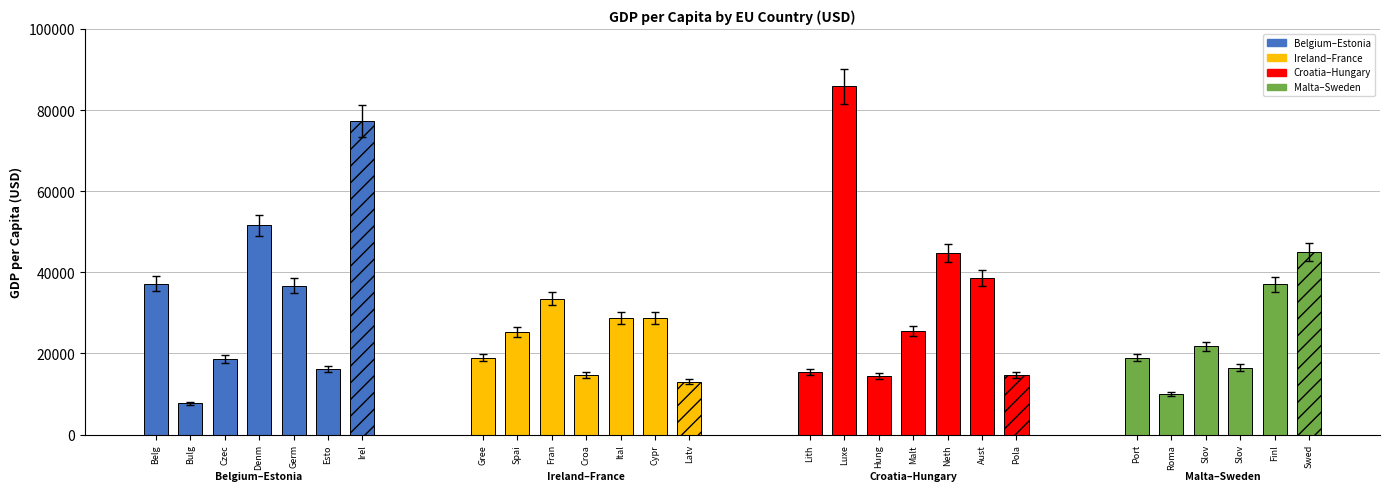

Approximately how many times larger is the value at Netherlands compared to Italy?

1.6